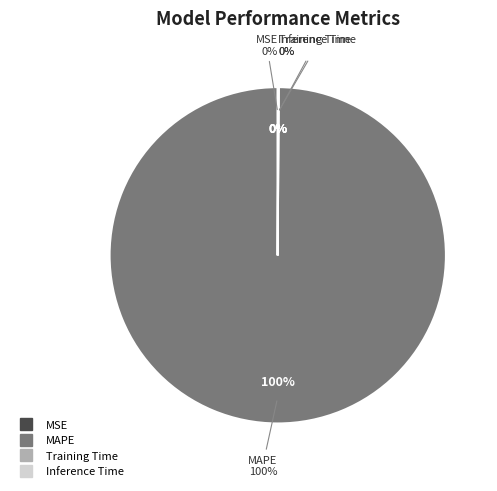

Which slice is the largest?

MAPE